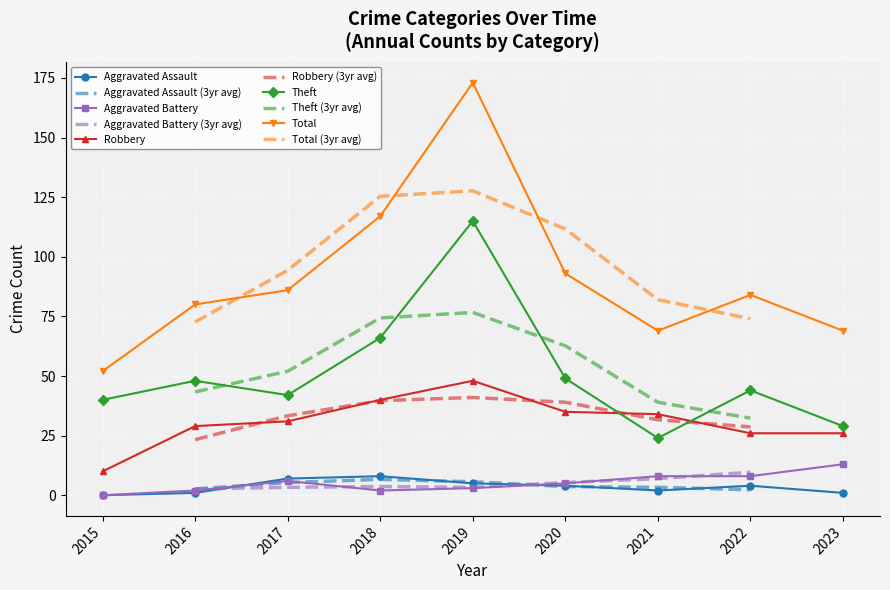

How many lines are shown in the chart?

5